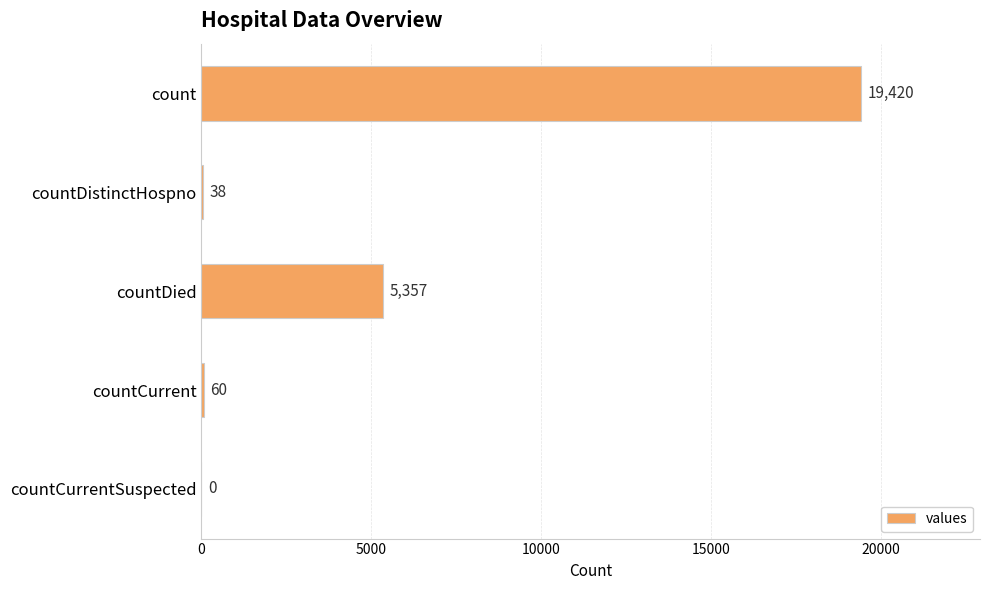

At which label is the value closest to 9710?

countDied